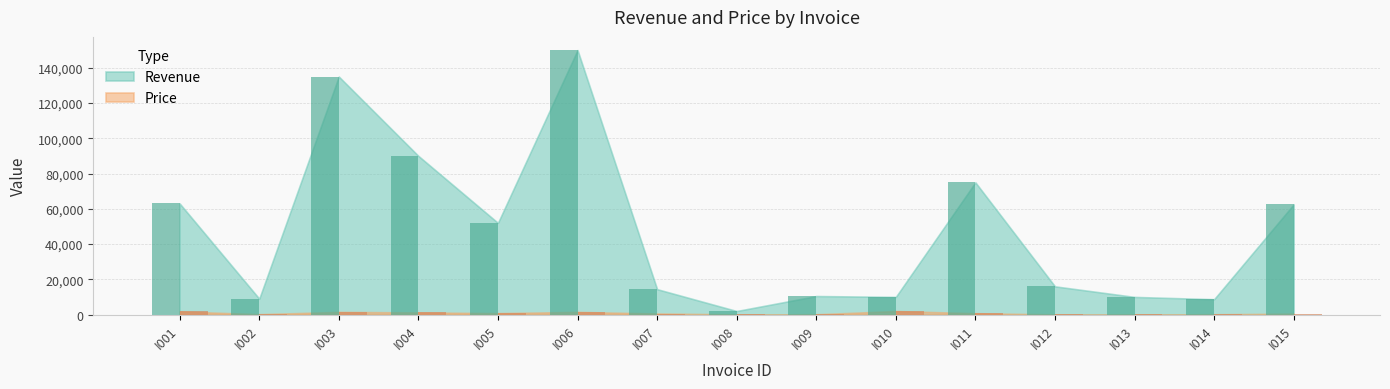

List the series in order of their peak value, lowest first.

Price, Revenue